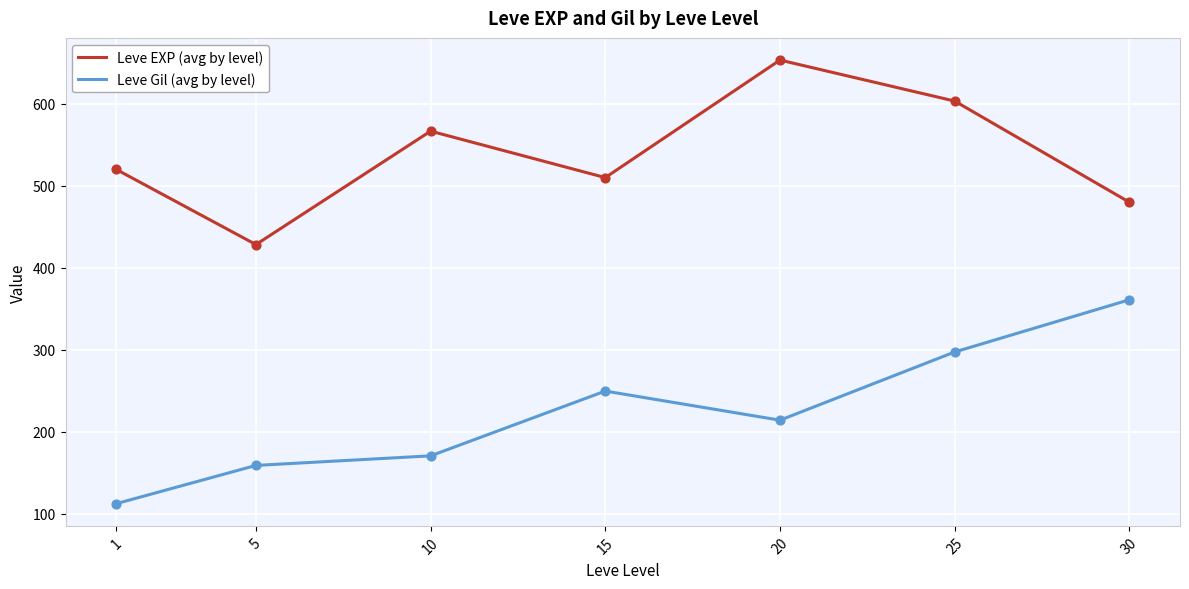

Which series changed the most between 15 and 25?

Leve EXP (avg by level)